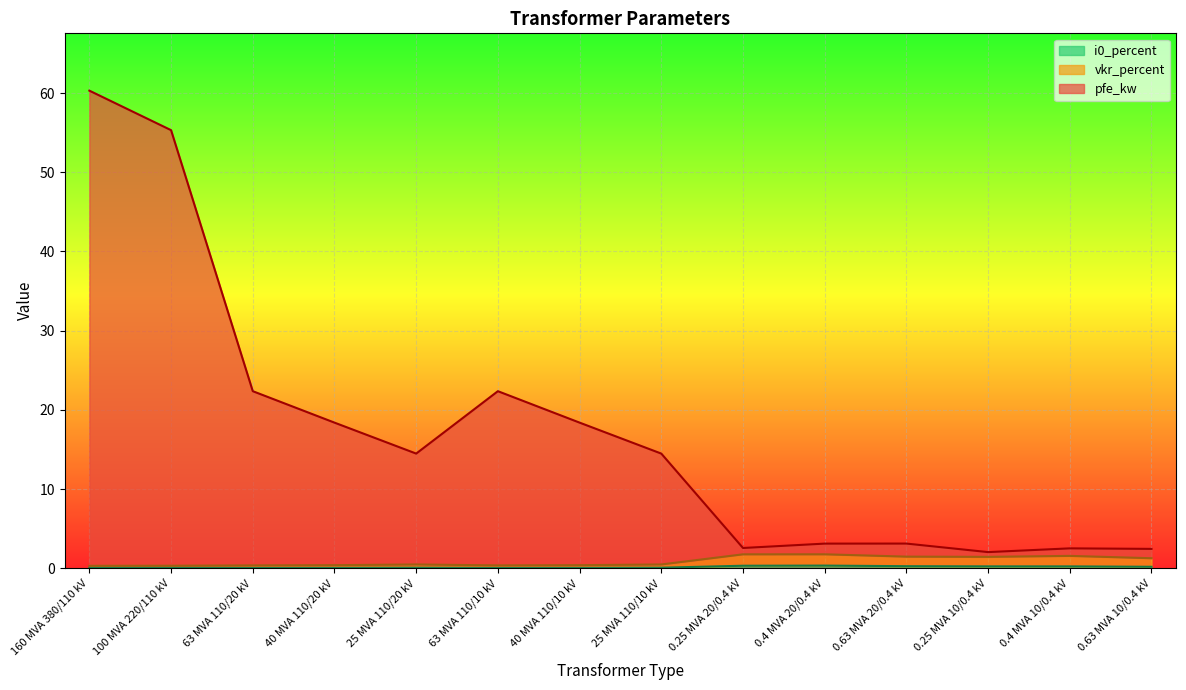

What is the difference between the maximum and minimum values in the vkr_percent series?

1.5